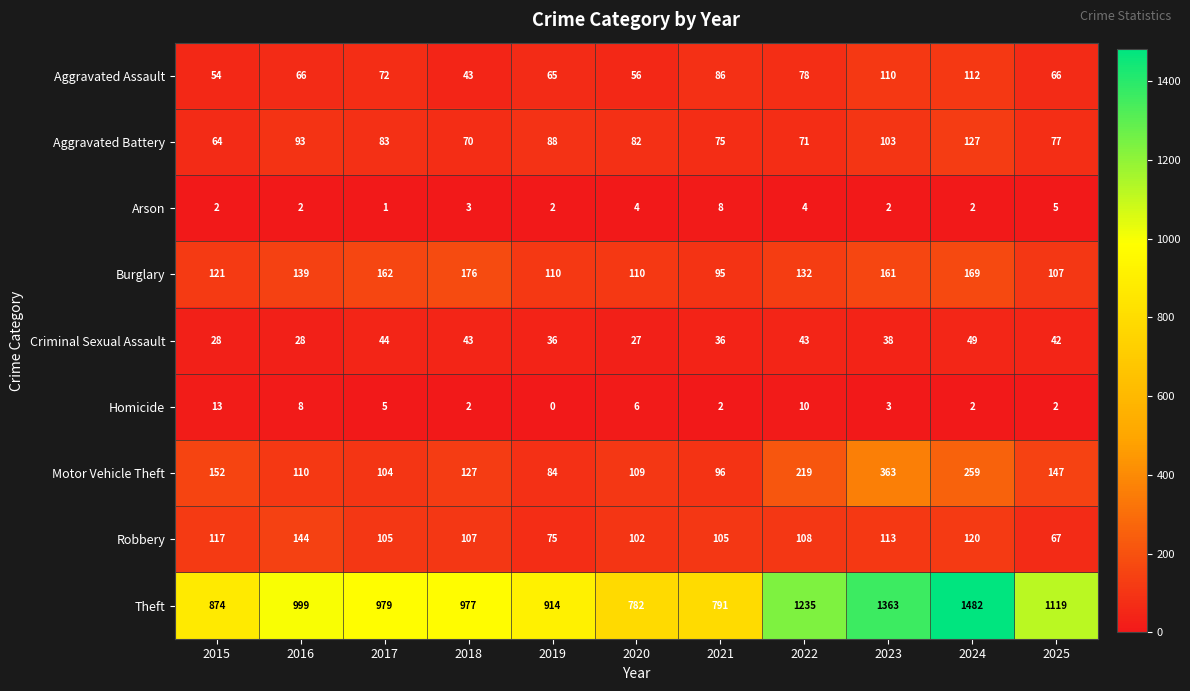

At which category is the sum across all series the highest?

2024